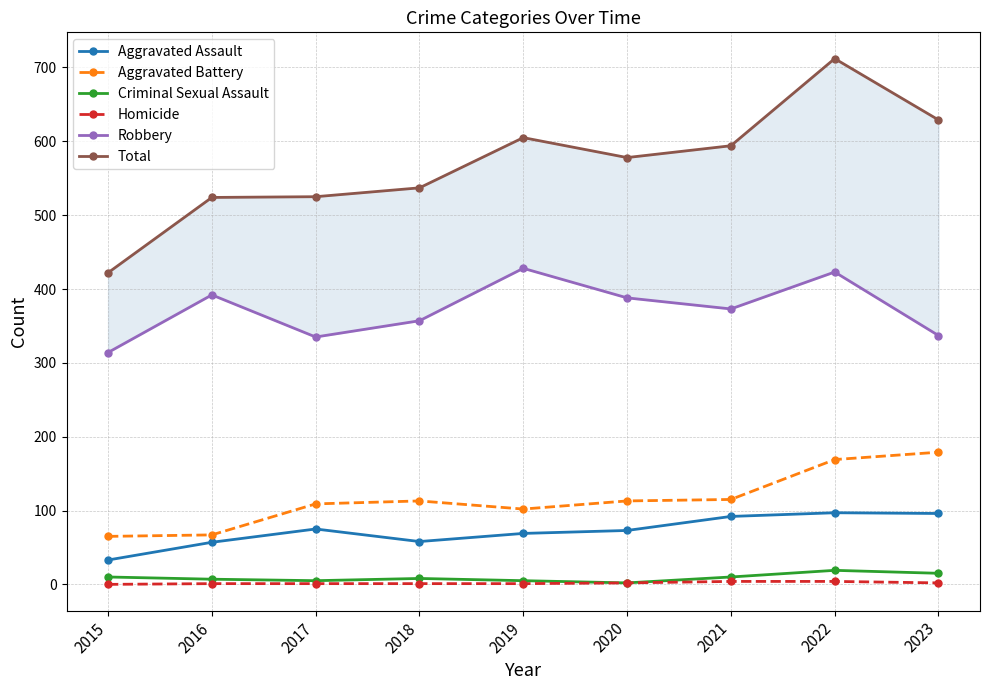

At 2019, list the series in order from largest to smallest.

Total, Robbery, Aggravated Battery, Aggravated Assault, Criminal Sexual Assault, Homicide